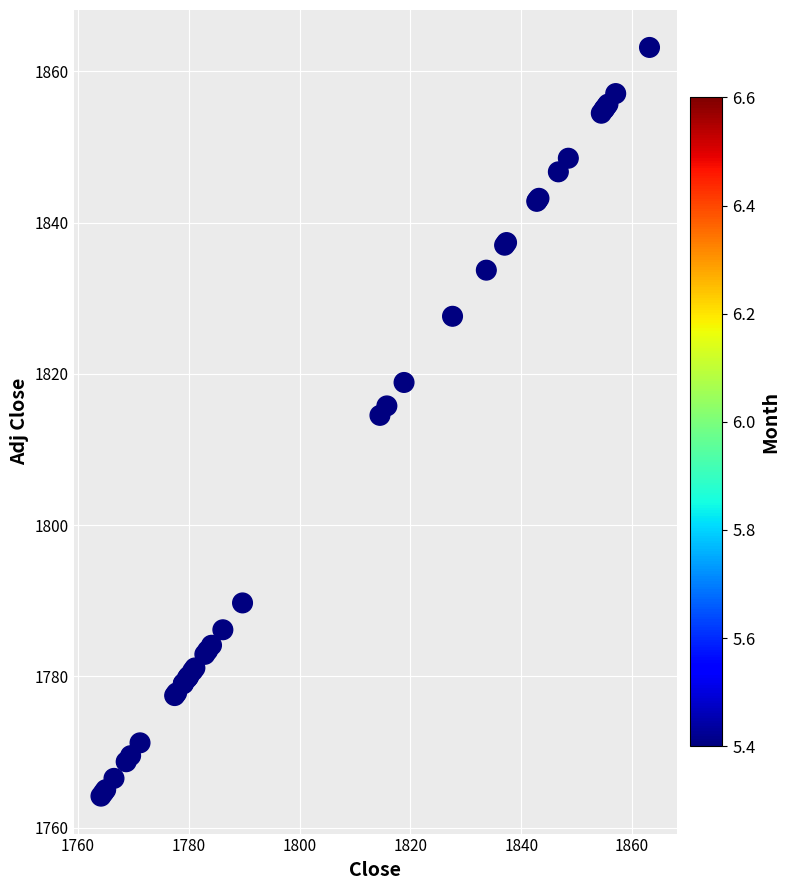

What Y value in the scatter plot is closest to 1813?

1814.5